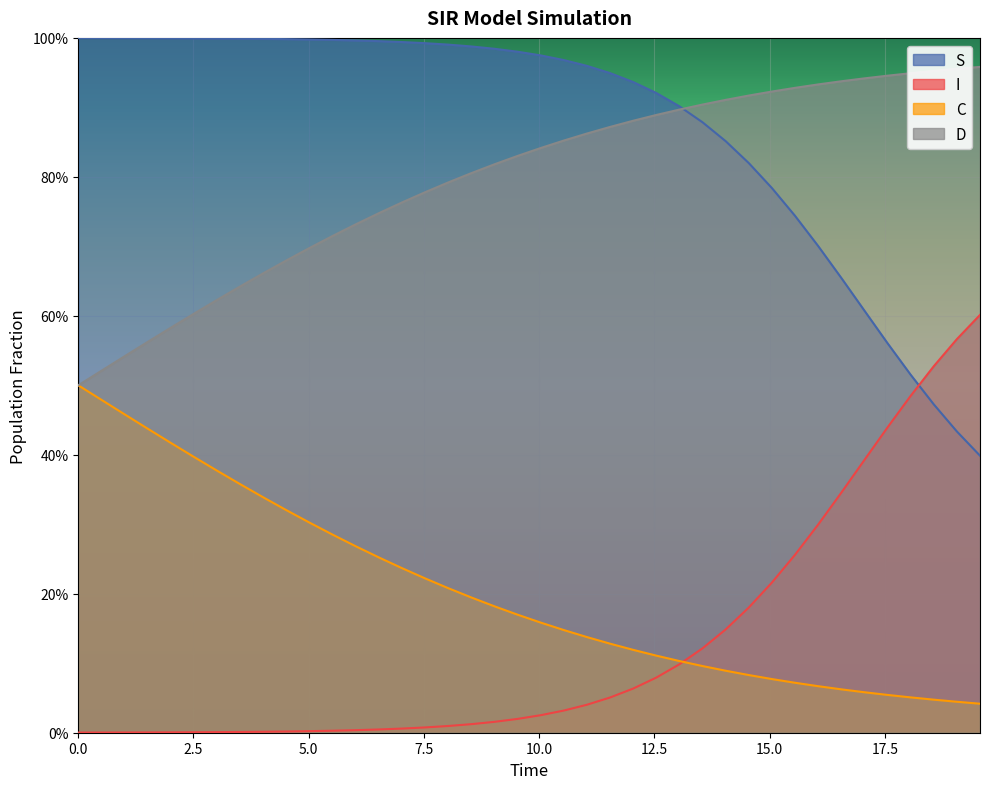

Is it true that D equals 1.1 at 14?

False